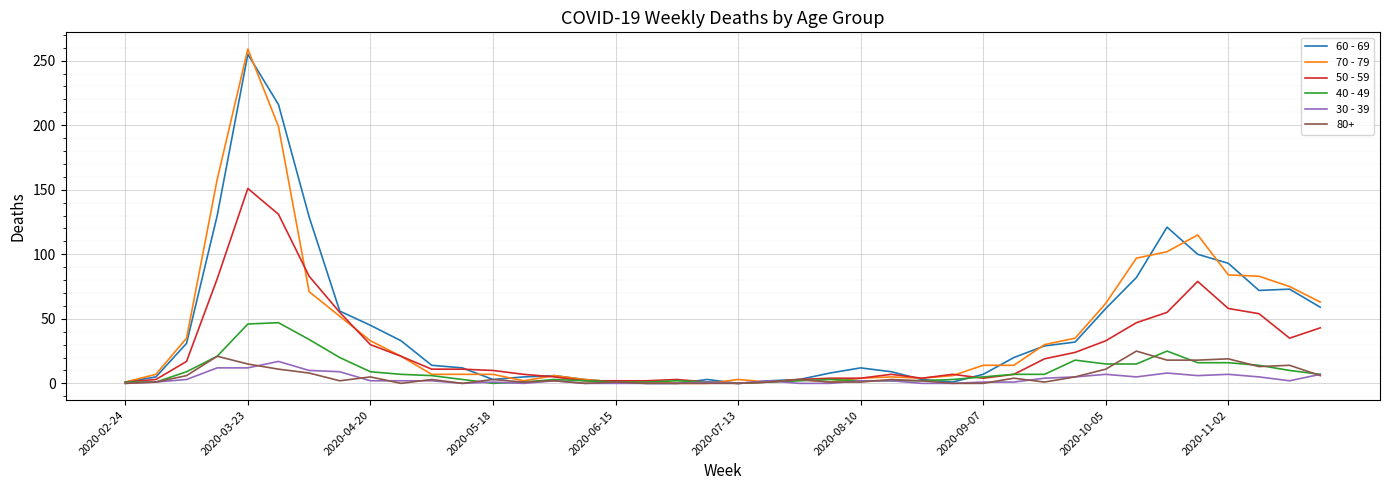

Which series has the largest range (max minus min)?

70 - 79